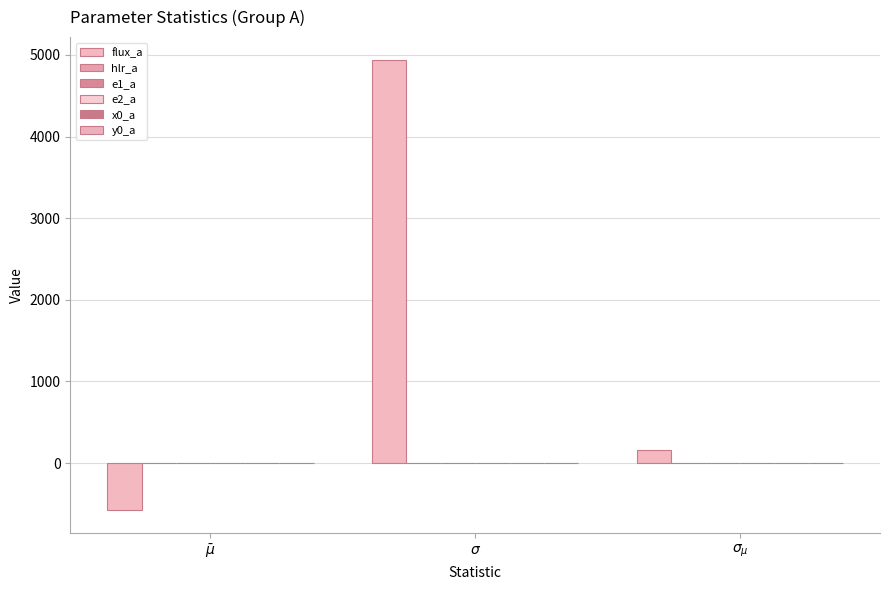

Between $\sigma$ and $\sigma_{\mu}$, which series saw the biggest shift?

flux_a